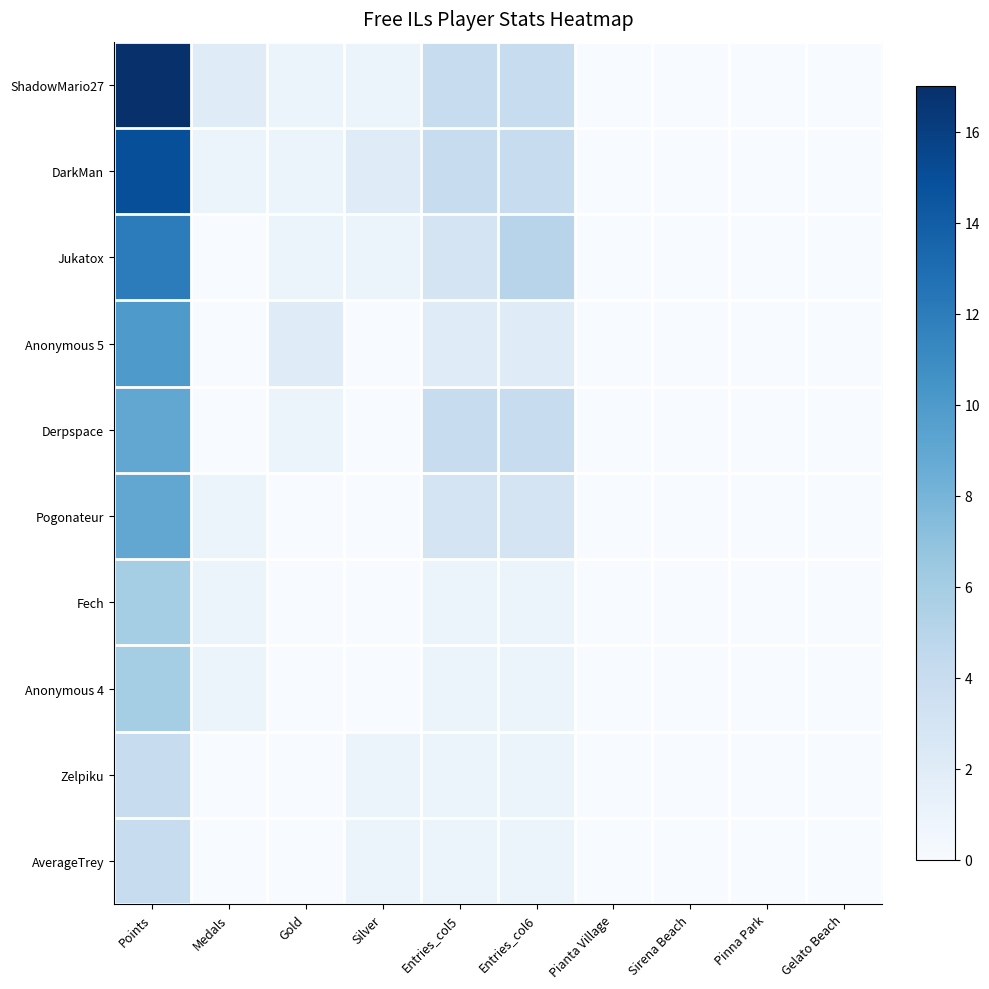

Reading left to right, list all the values displayed in this chart.

ShadowMario27: Points=17	Medals=2	Gold=1	Silver=1	Entries_col5=4	Entries_col6=4	Pianta Village=0	Sirena Beach=0	Pinna Park=0	Gelato Beach=0
DarkMan: Points=15	Medals=1	Gold=1	Silver=2	Entries_col5=4	Entries_col6=4	Pianta Village=0	Sirena Beach=0	Pinna Park=0	Gelato Beach=0
Jukatox: Points=12	Medals=0	Gold=1	Silver=1	Entries_col5=3	Entries_col6=5	Pianta Village=0	Sirena Beach=0	Pinna Park=0	Gelato Beach=0
Anonymous 5: Points=10	Medals=0	Gold=2	Silver=0	Entries_col5=2	Entries_col6=2	Pianta Village=0	Sirena Beach=0	Pinna Park=0	Gelato Beach=0
Derpspace: Points=9	Medals=0	Gold=1	Silver=0	Entries_col5=4	Entries_col6=4	Pianta Village=0	Sirena Beach=0	Pinna Park=0	Gelato Beach=0
Pogonateur: Points=9	Medals=1	Gold=0	Silver=0	Entries_col5=3	Entries_col6=3	Pianta Village=0	Sirena Beach=0	Pinna Park=0	Gelato Beach=0
Fech: Points=6	Medals=1	Gold=0	Silver=0	Entries_col5=1	Entries_col6=1	Pianta Village=0	Sirena Beach=0	Pinna Park=0	Gelato Beach=0
Anonymous 4: Points=6	Medals=1	Gold=0	Silver=0	Entries_col5=1	Entries_col6=1	Pianta Village=0	Sirena Beach=0	Pinna Park=0	Gelato Beach=0
Zelpiku: Points=4	Medals=0	Gold=0	Silver=1	Entries_col5=1	Entries_col6=1	Pianta Village=0	Sirena Beach=0	Pinna Park=0	Gelato Beach=0
AverageTrey: Points=4	Medals=0	Gold=0	Silver=1	Entries_col5=1	Entries_col6=1	Pianta Village=0	Sirena Beach=0	Pinna Park=0	Gelato Beach=0